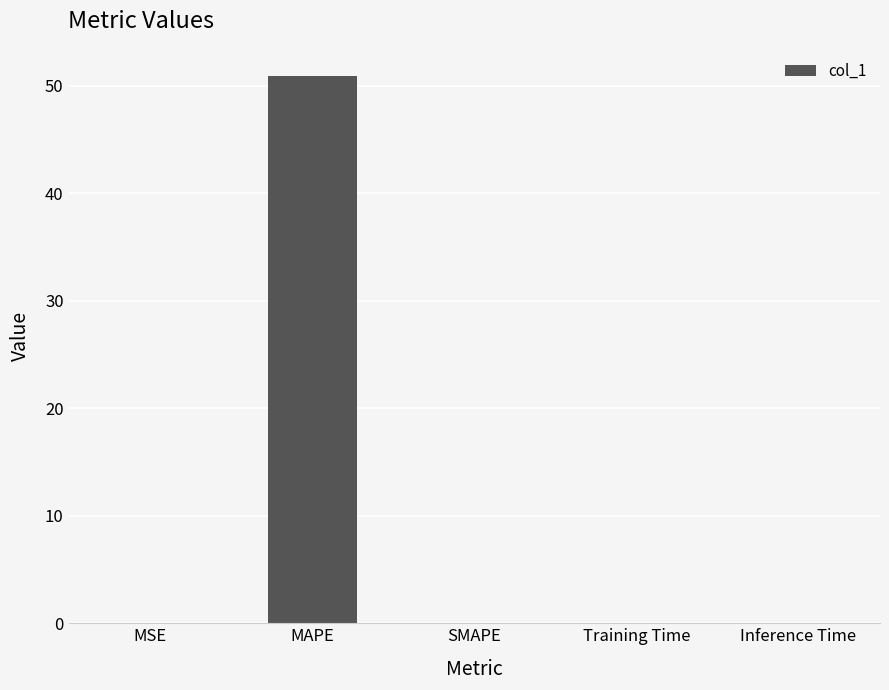

Is it true that the value at MSE is 0.0?

True